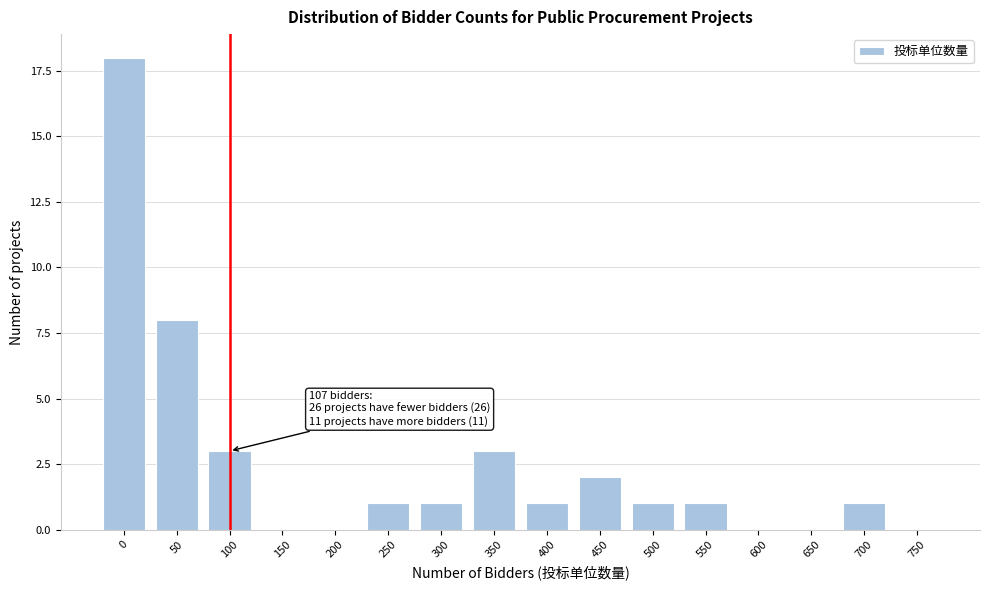

Reading left to right, list all the values displayed in this chart.

0=18	50=8	100=3	150=0	200=0	250=1	300=1	350=3	400=1	450=2	500=1	550=1	600=0	650=0	700=1	750=0